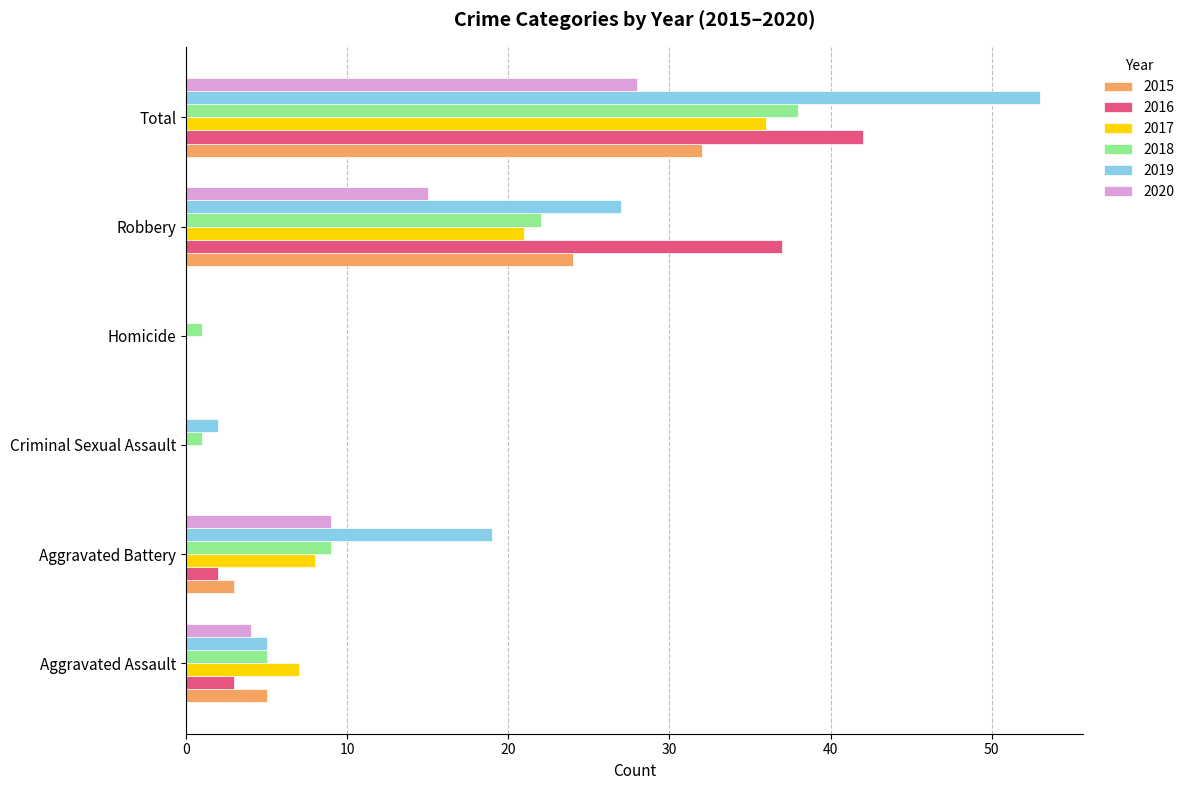

The 2018 series shows 12 at Total. True or false?

False